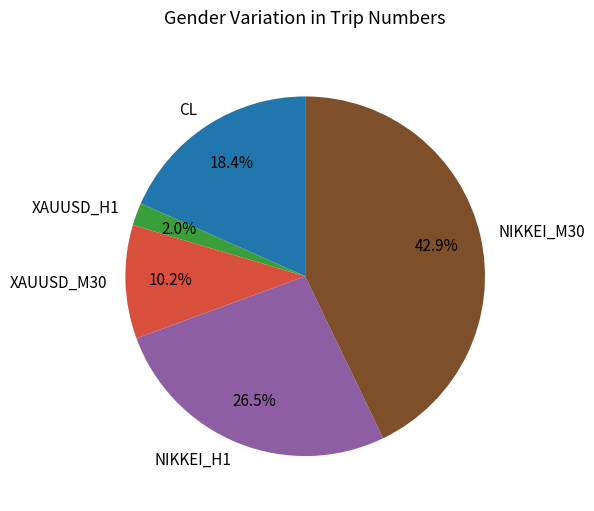

What percentage is the XAUUSD_H1 slice, to the nearest percent?

2%